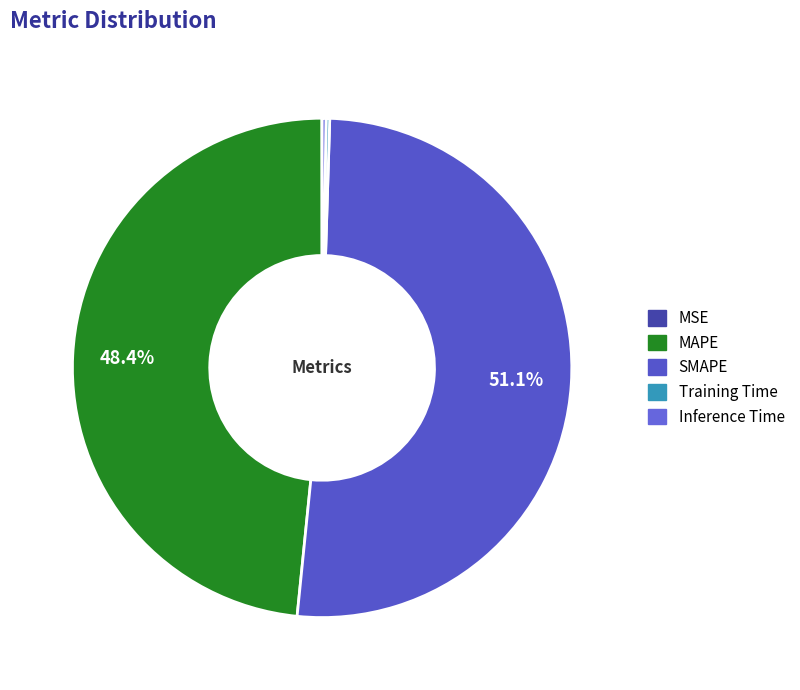

Is SMAPE the majority of the pie?

Yes